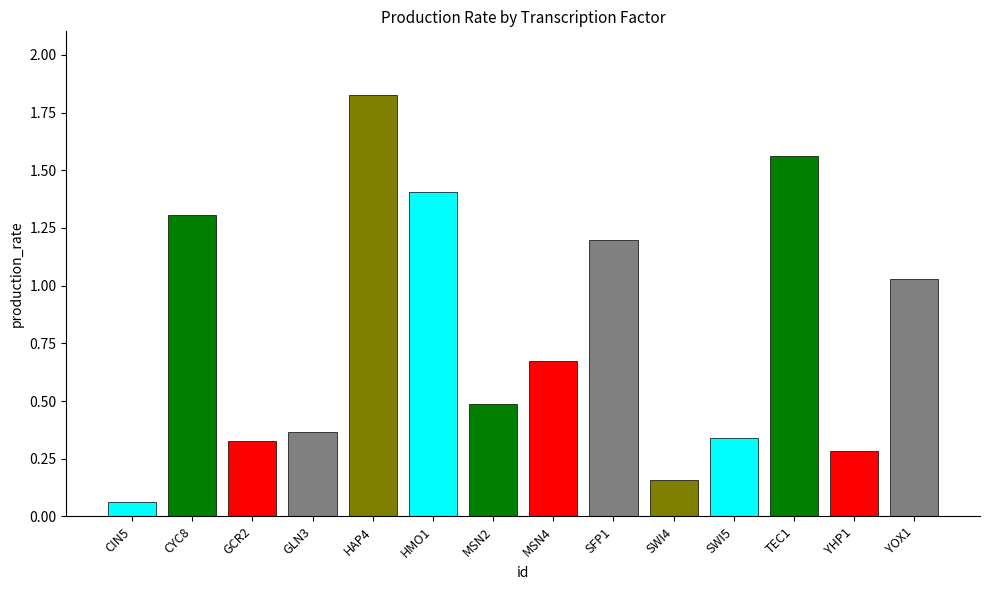

What is the label of the 2nd bar from the left?

CYC8